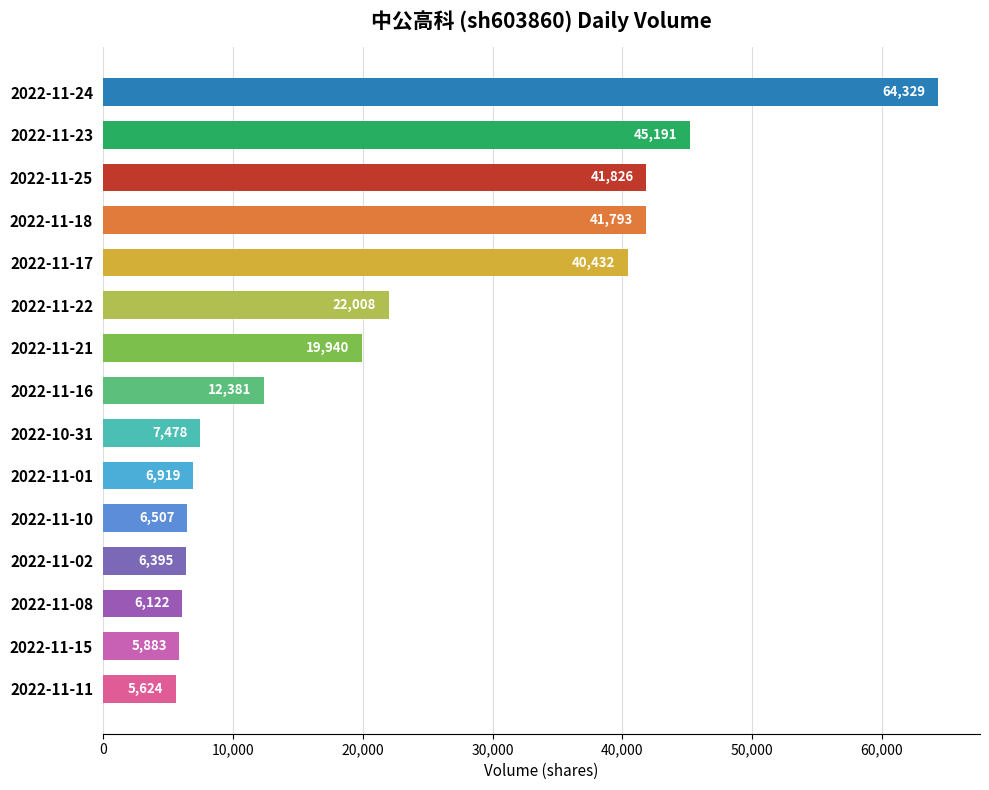

The chart shows a value of 14453 at 2022-11-23. True or false?

False